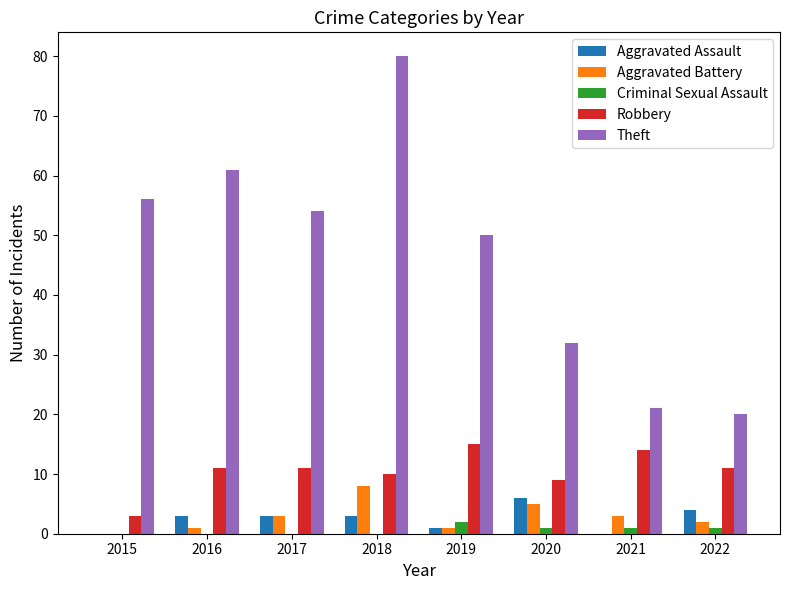

What is the maximum value for Theft?

80